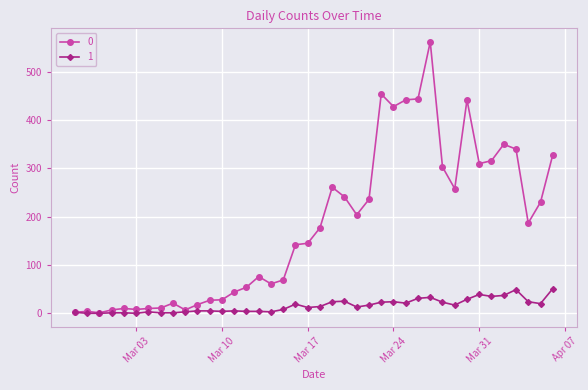

What is the greatest value displayed?

562